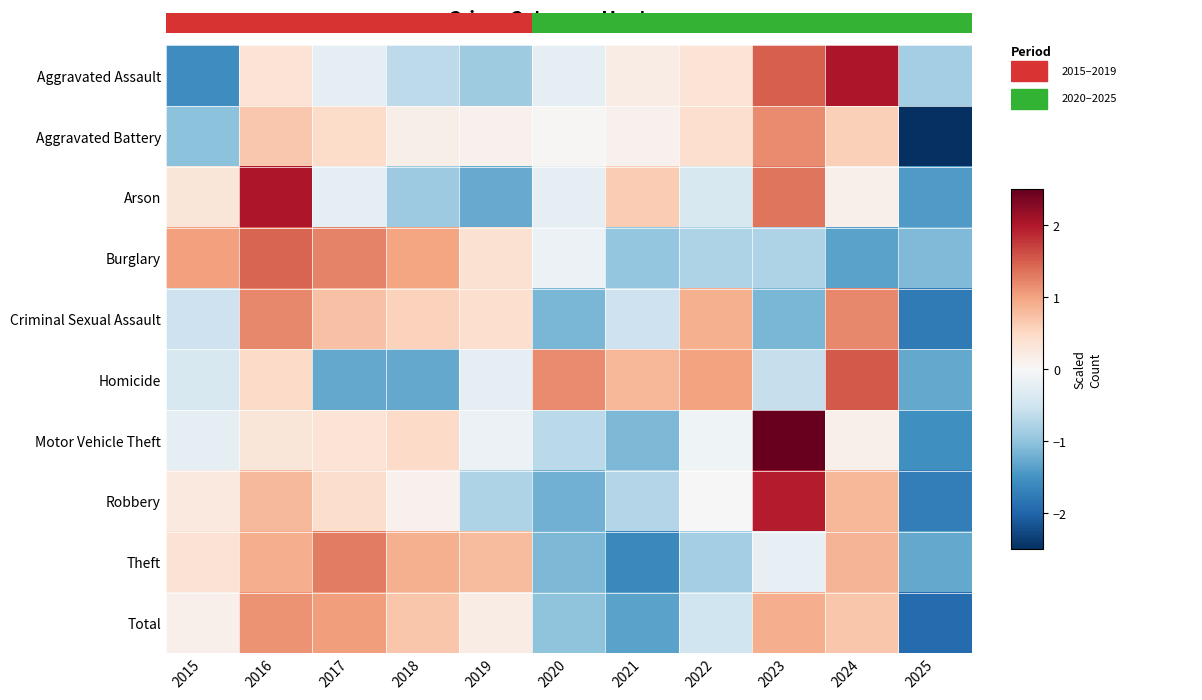

Between 2021 and 2018, which is larger?

2021